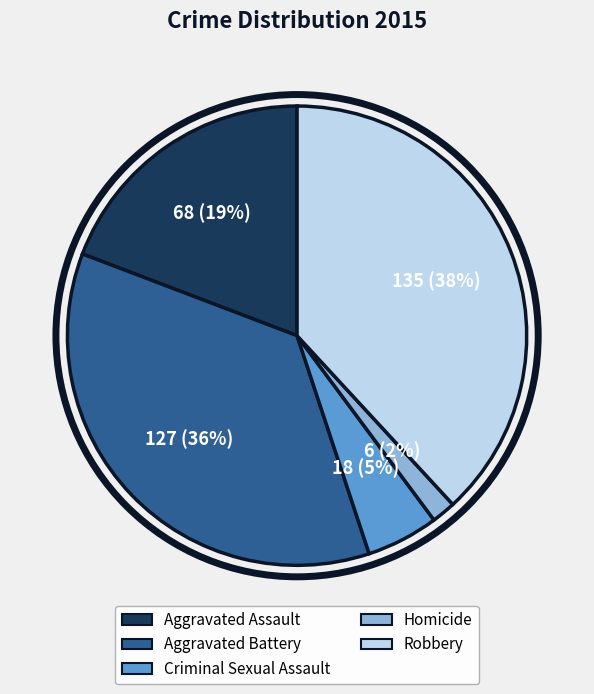

To the nearest percent, what portion does Robbery represent?

38%